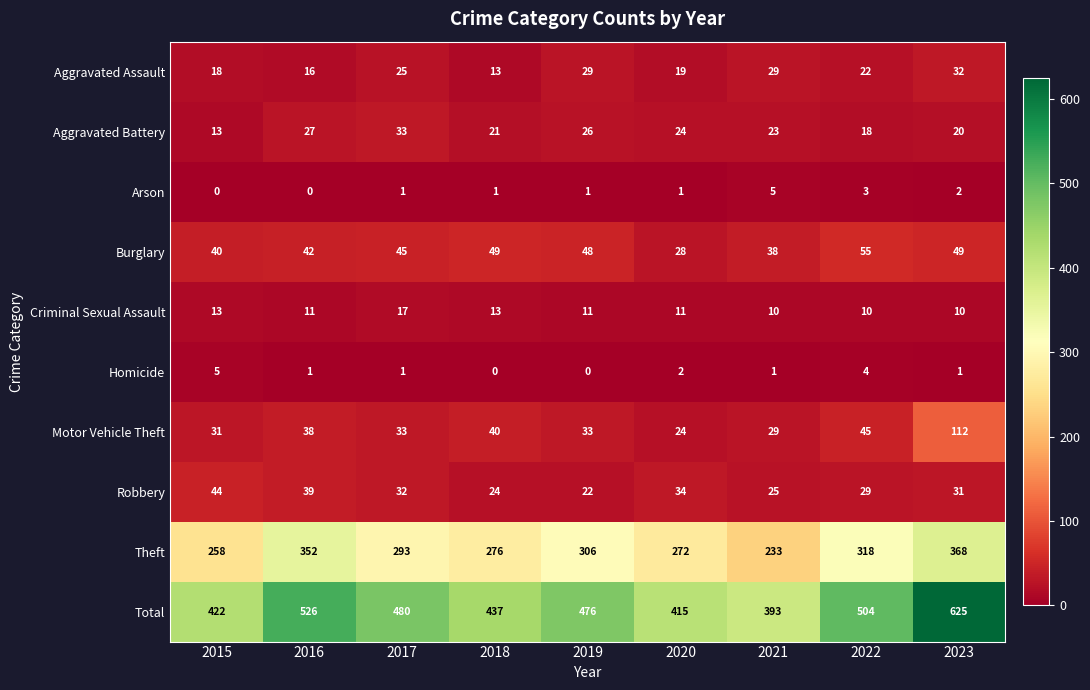

Which series changed the most between 2019 and 2023?

Total